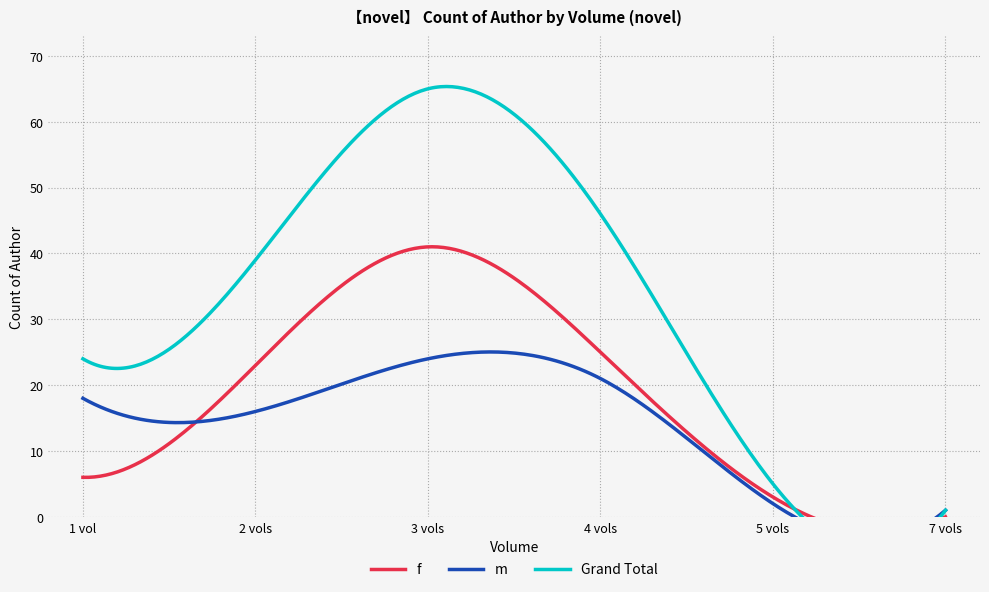

Is it true that f equals 25 at 4 vols?

True